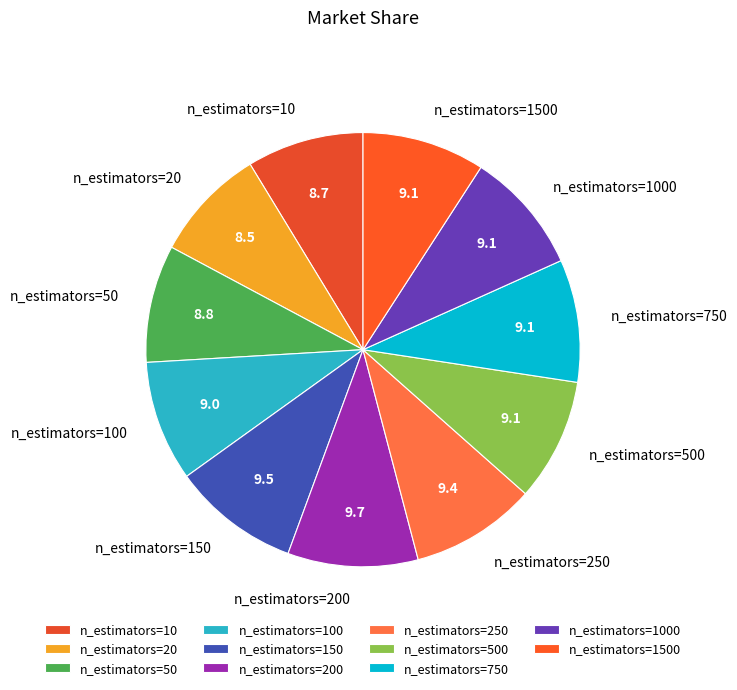

Combined, do n_estimators=500 and n_estimators=200 account for over 50%?

No